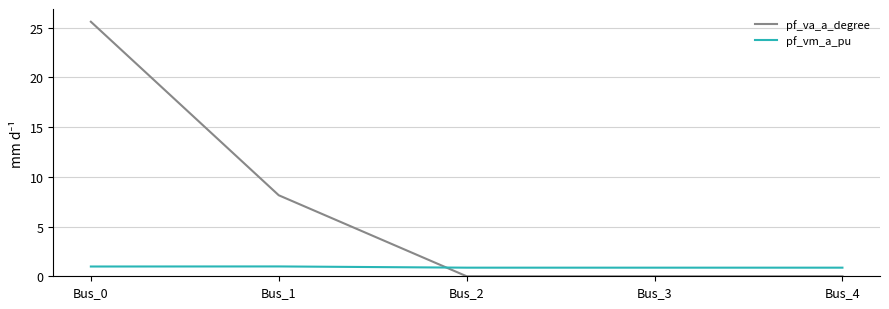

The value of pf_vm_a_pu at Bus_2 is 0.9. True or false?

True